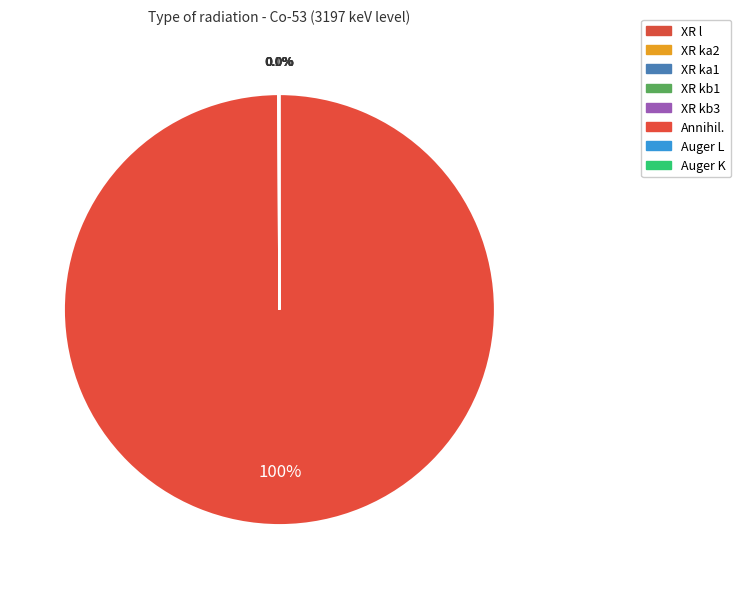

Count the number of slices in the pie.

8